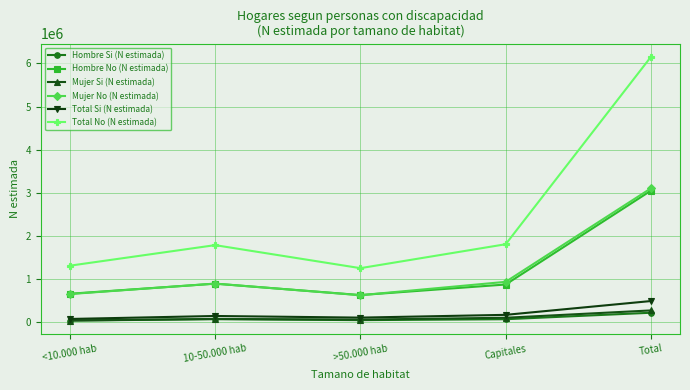

Which series has the largest range (max minus min)?

Total No (N estimada)